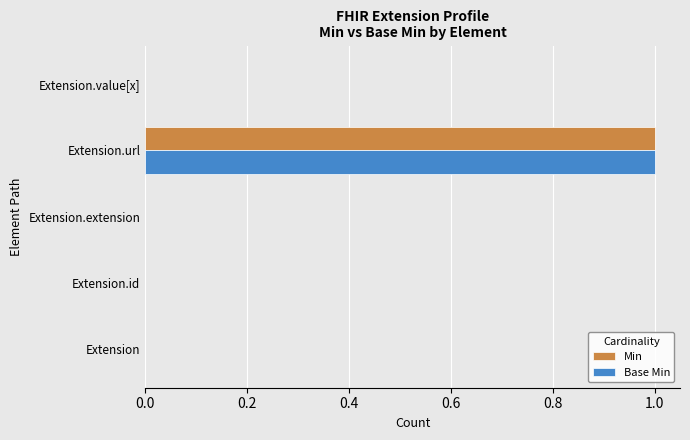

True or false: Base Min has a value of 0 at Extension.

True